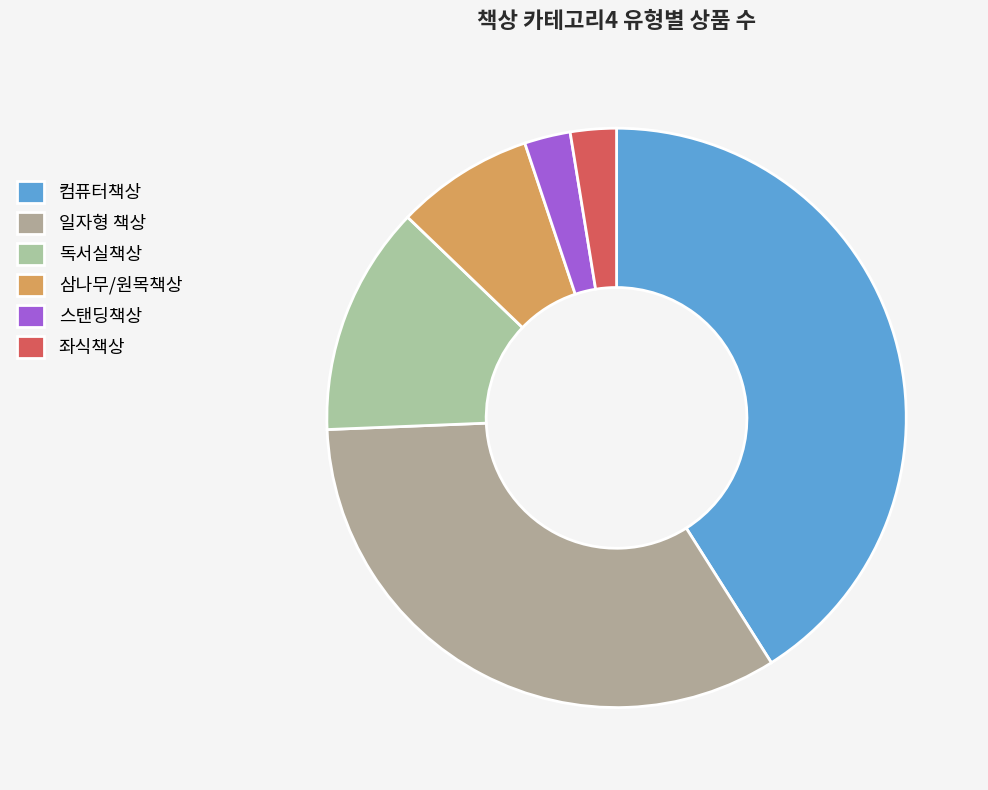

Count the number of slices in the pie.

6